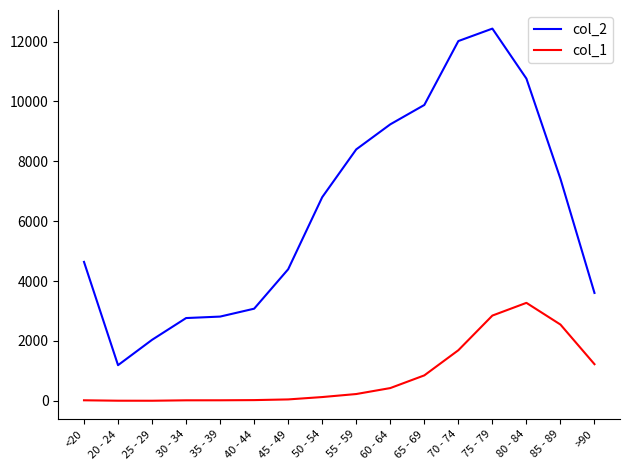

At 45 - 49, list the series in order from smallest to largest.

col_1, col_2